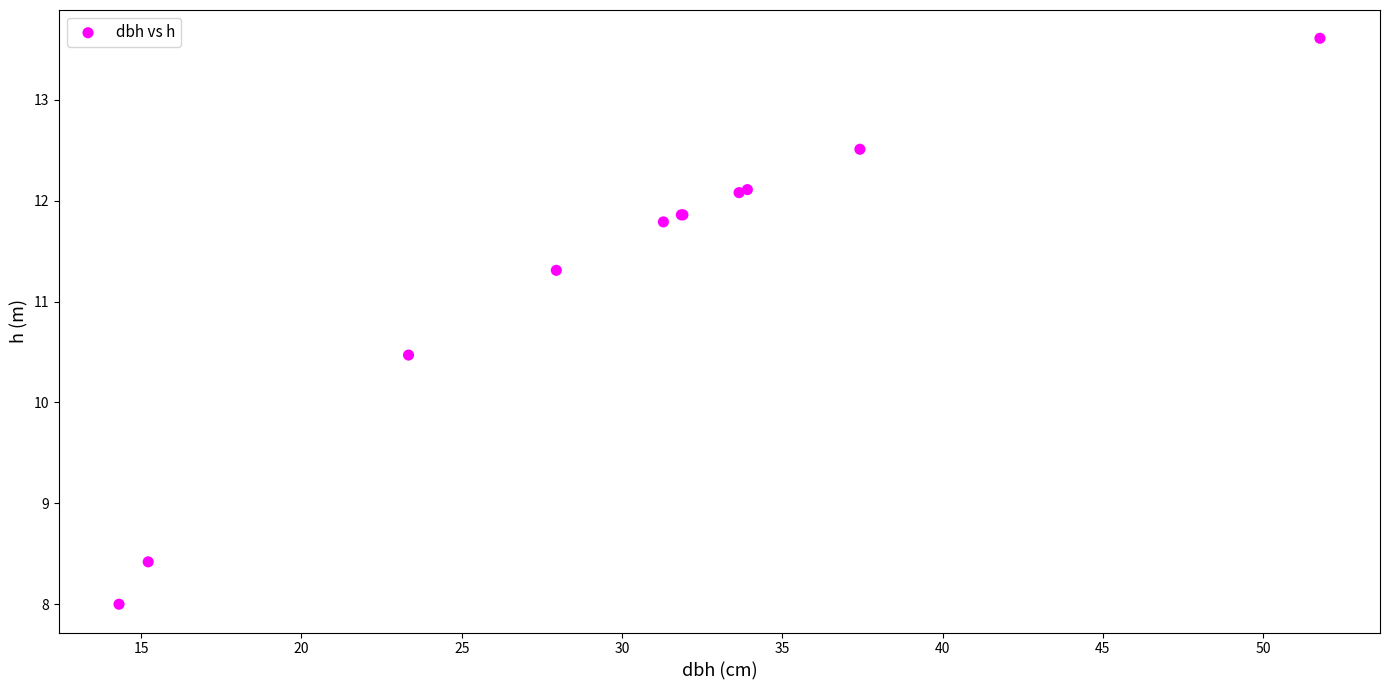

What Y value in the scatter plot is closest to 10?

10.5